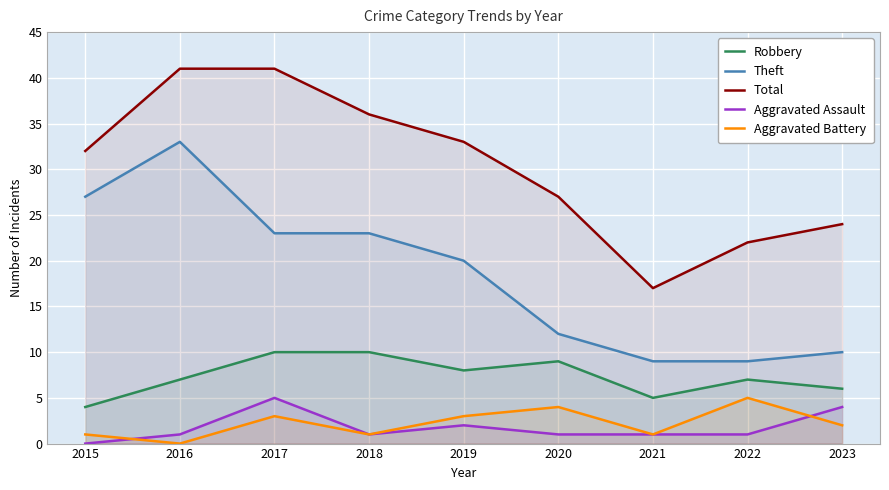

At which category does Aggravated Assault reach its first local valley?

2018